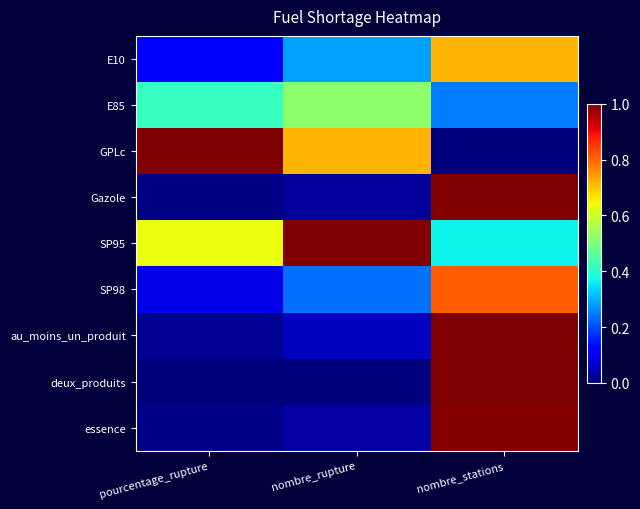

At nombre_rupture, list the series in order from largest to smallest.

SP95, GPLc, E85, E10, SP98, au_moins_un_produit, essence, Gazole, deux_produits